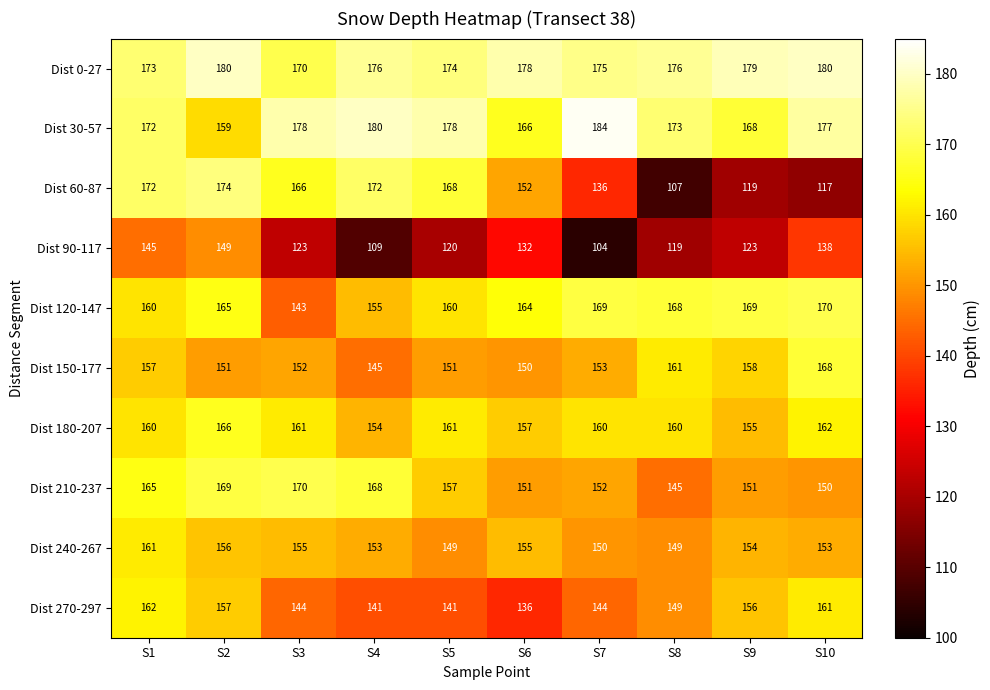

Which label corresponds to the smallest value in the chart?

S7